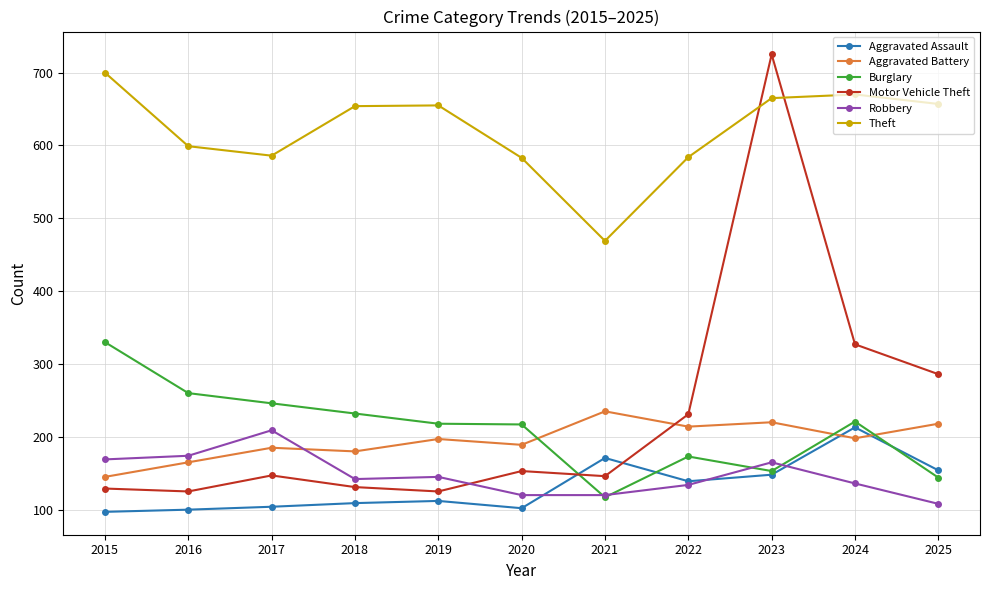

At which category is the sum across all series the highest?

2023